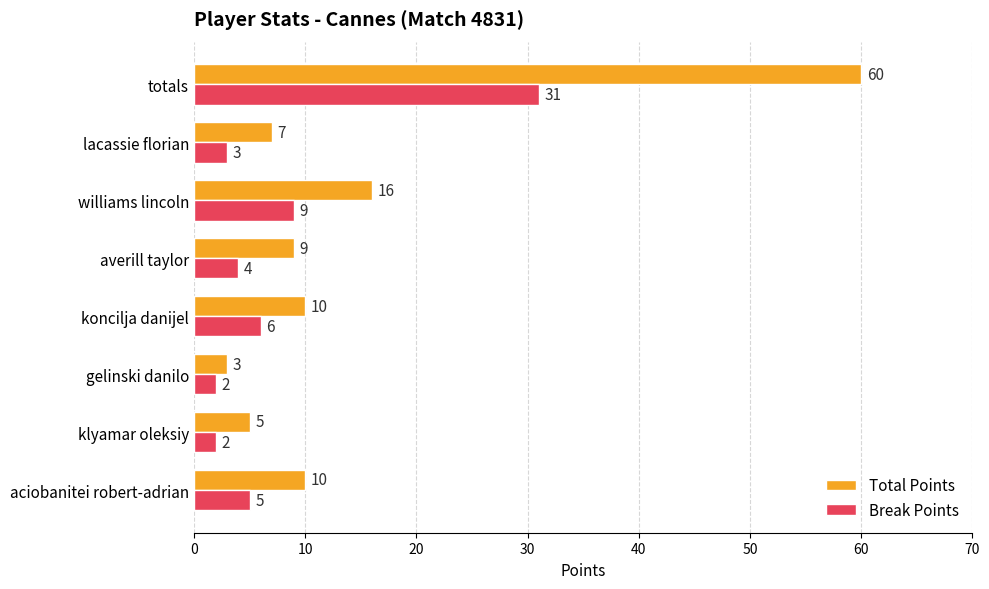

At which label is Break Points closest to 16?

williams lincoln